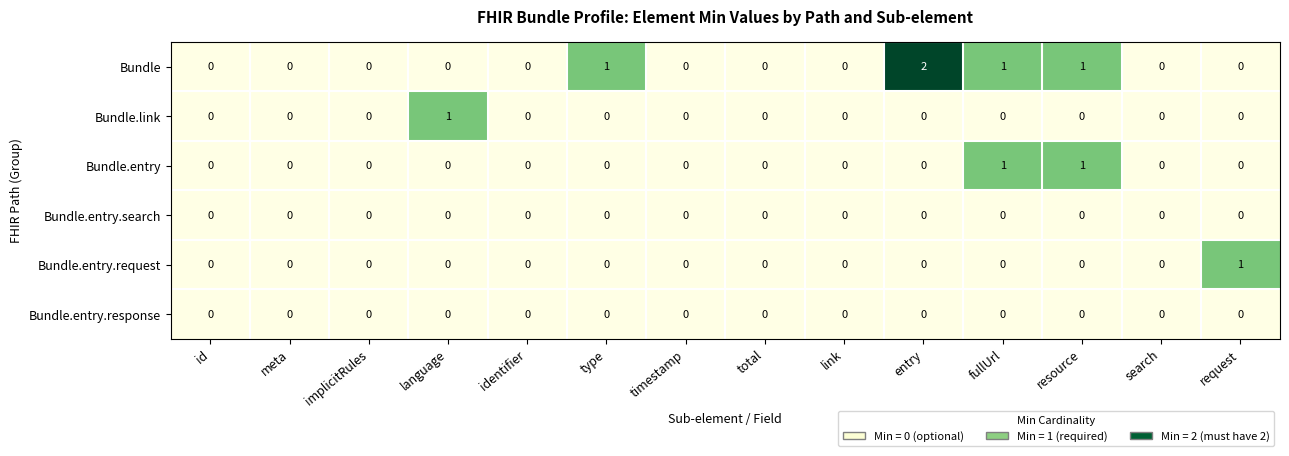

Which series has the widest spread of values?

Bundle